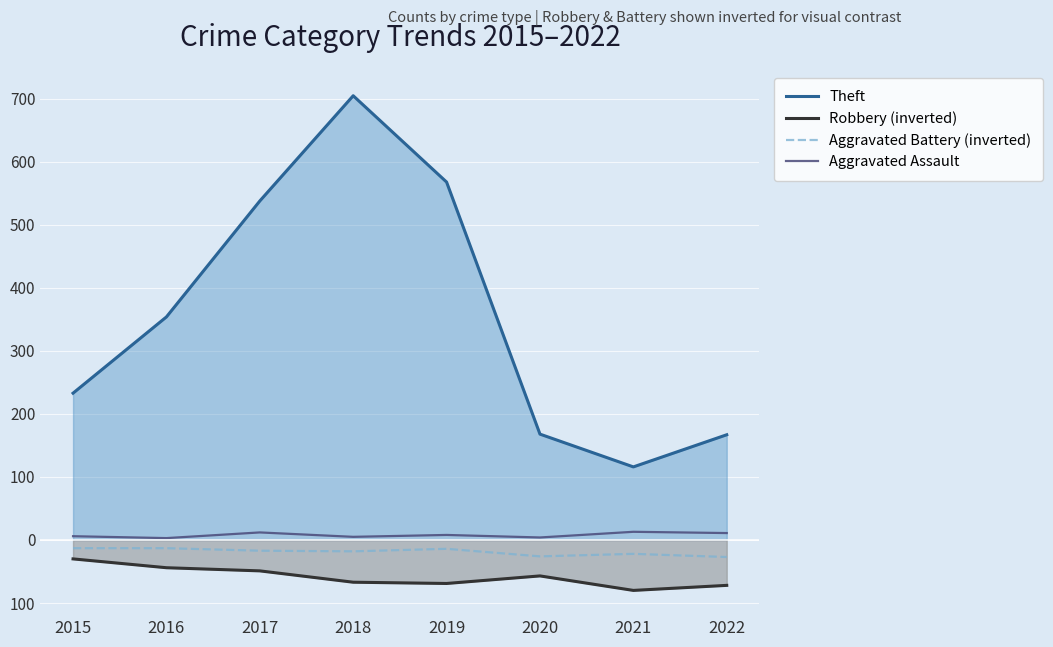

What is the highest value of the Robbery (inverted) series?

-30